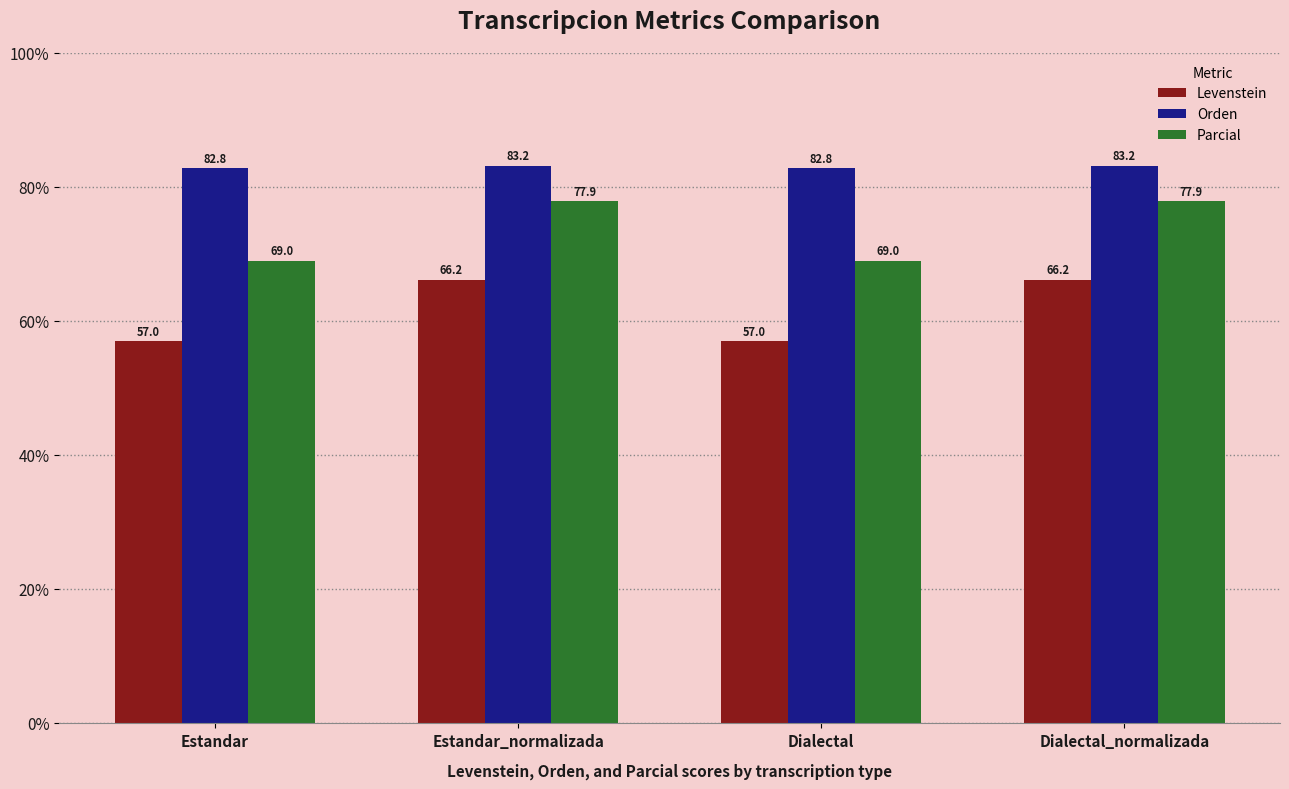

The Parcial series shows 14.4 at Dialectal. True or false?

False